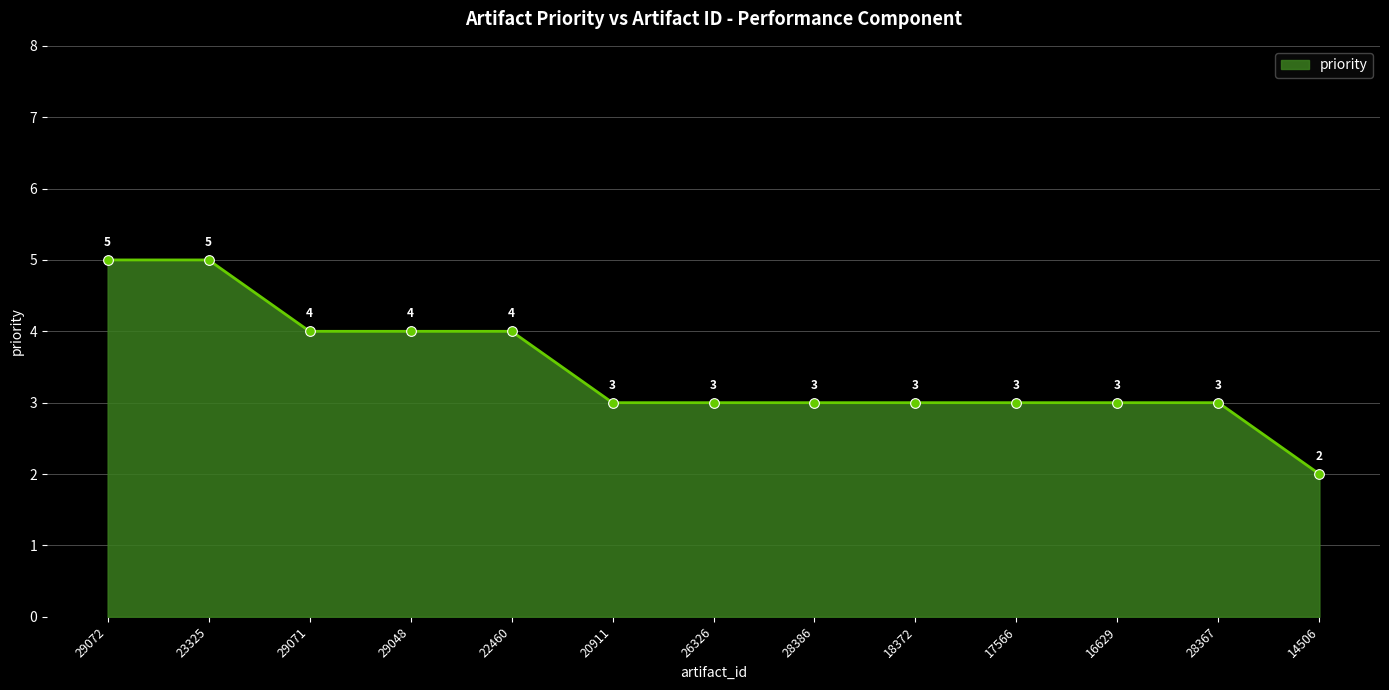

What is the ratio of the value at 14506 to the value at 28367?

0.7